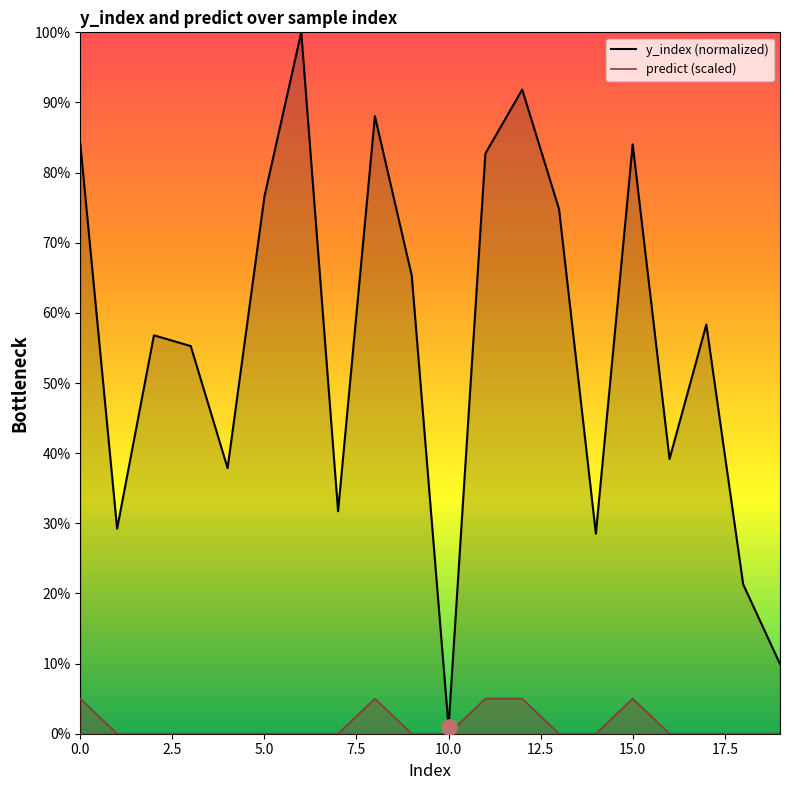

Is the value of y_index (normalized) at 18 greater than the value of predict (scaled) at 10?

Yes